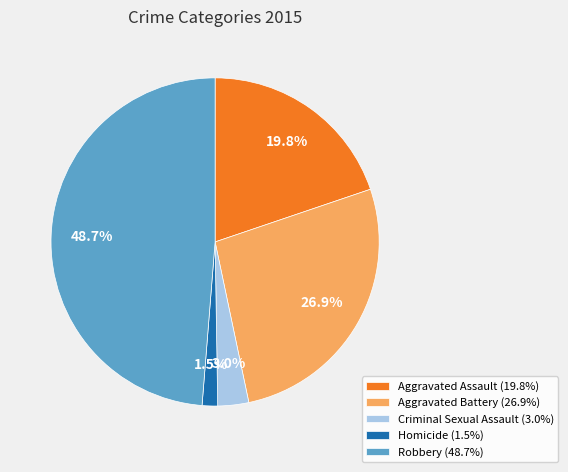

Count the number of slices in the pie.

5